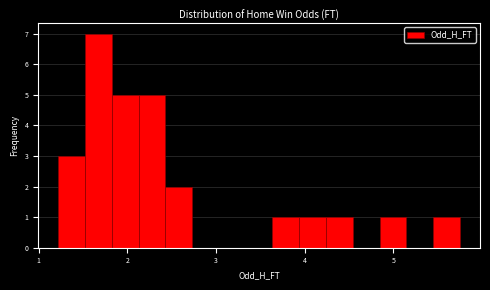

Read against the x-axis, roughly where is the centre of the tallest bar?

1.7